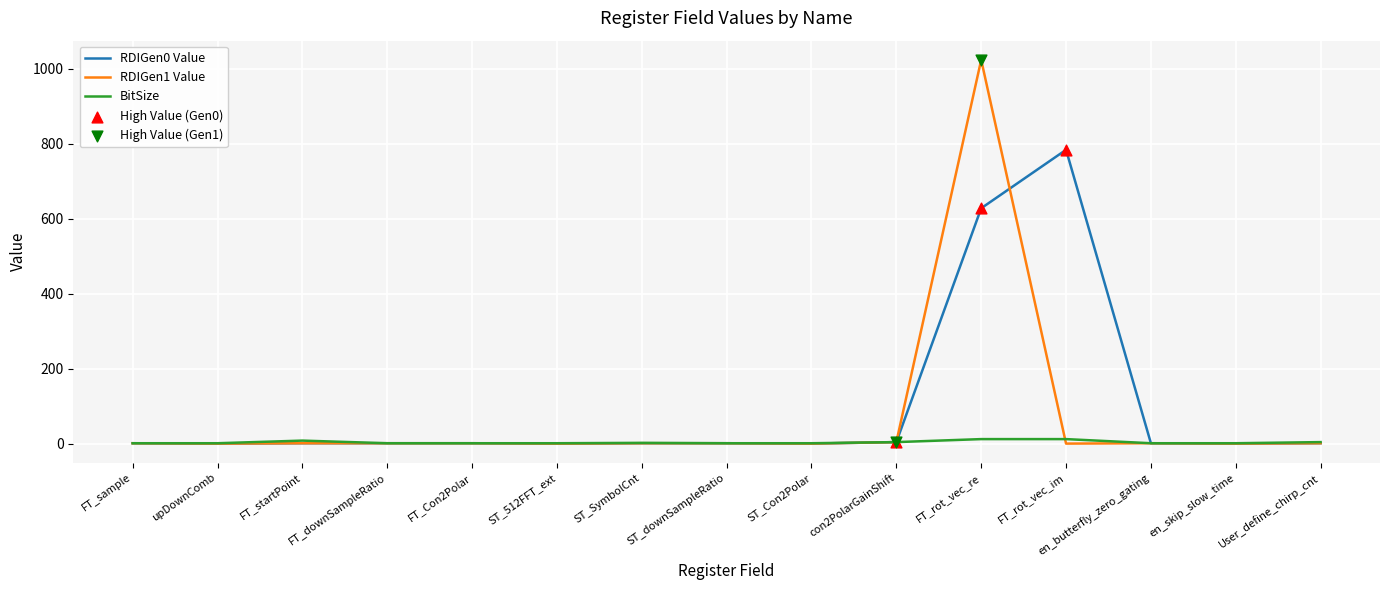

What is the total value across all series at upDownComb?

1